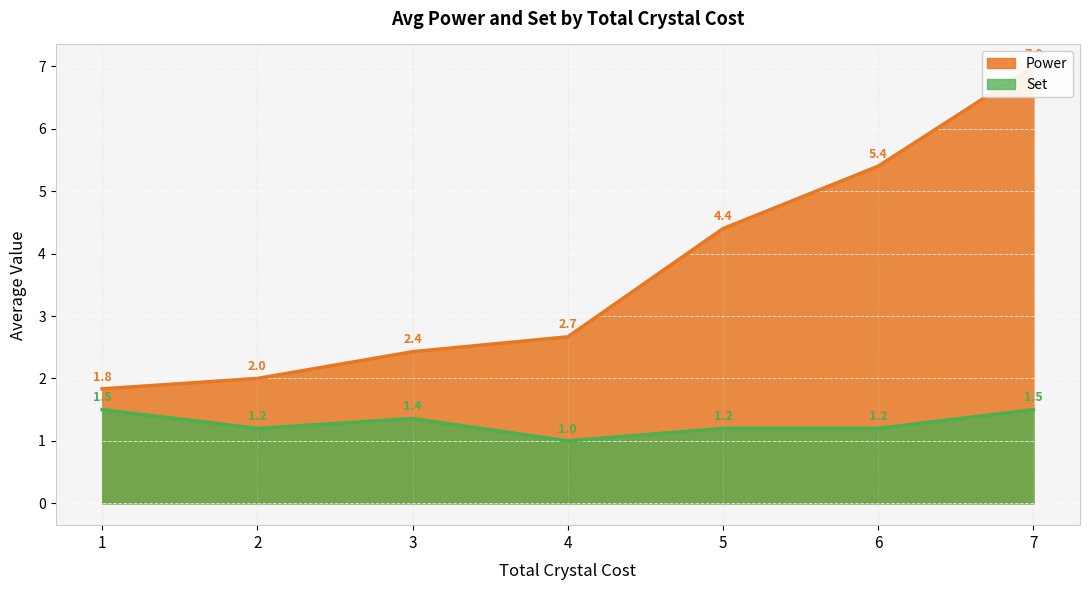

At 27, list the series in order from smallest to largest.

Set, Power